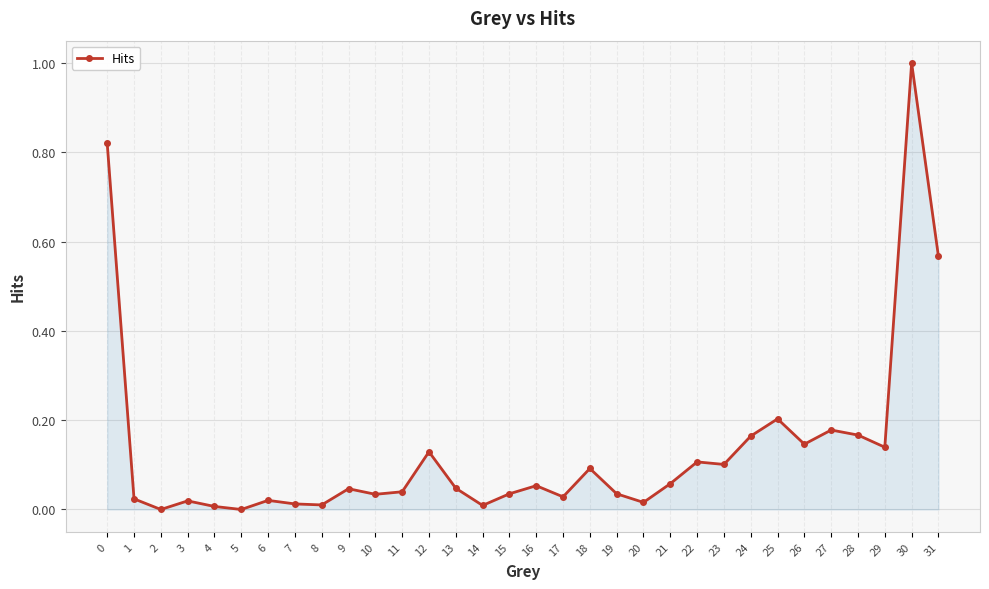

What is the sum of all values?

4.3